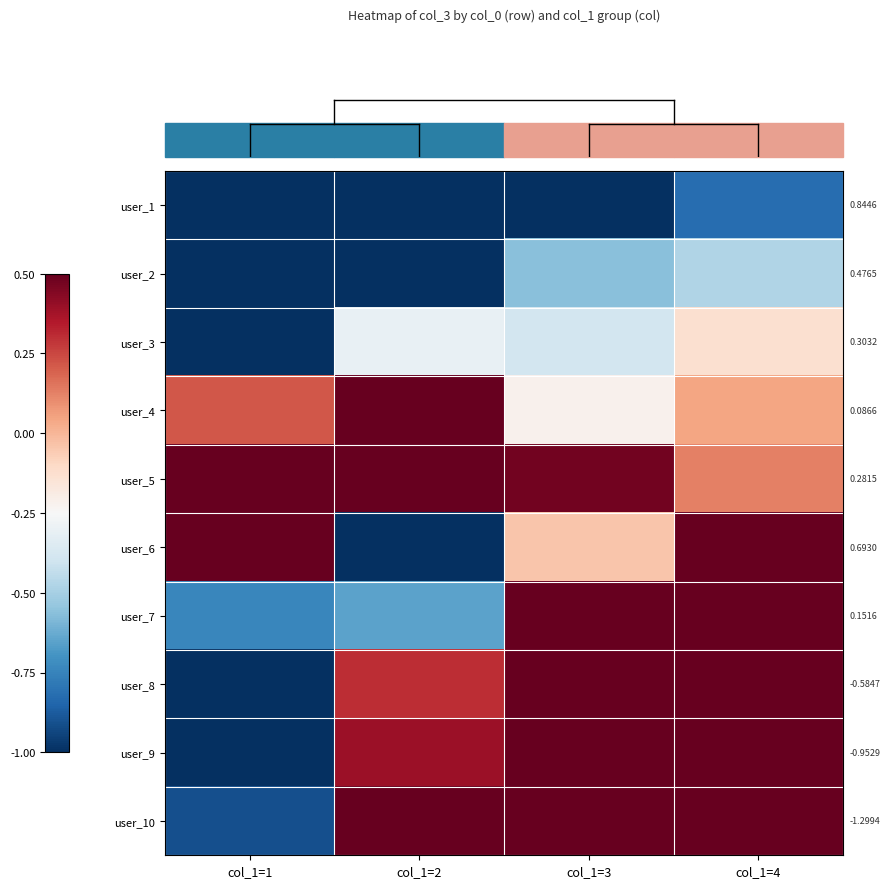

Count the number of data series in this chart.

10